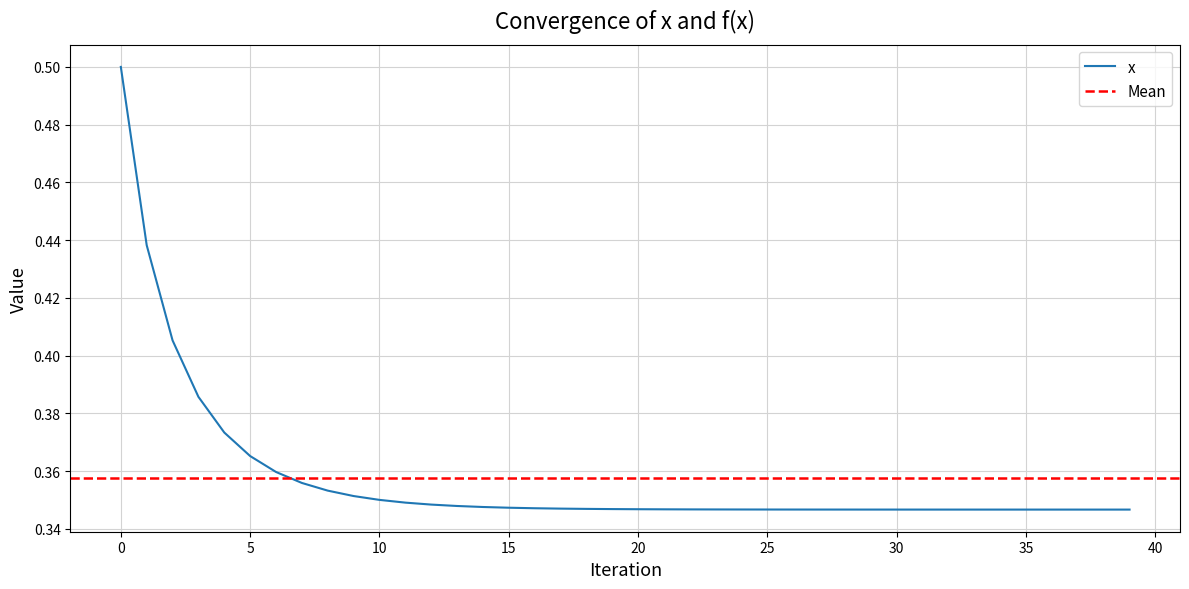

List the labels in order of value, largest first.

0, 1, 2, 3, 4, 5, 6, 7, 8, 9, 10, 11, 12, 13, 14, 15, 16, 17, 18, 19, 20, 21, 22, 23, 24, 25, 26, 27, 28, 29, 30, 31, 32, 33, 34, 35, 36, 37, 38, 39